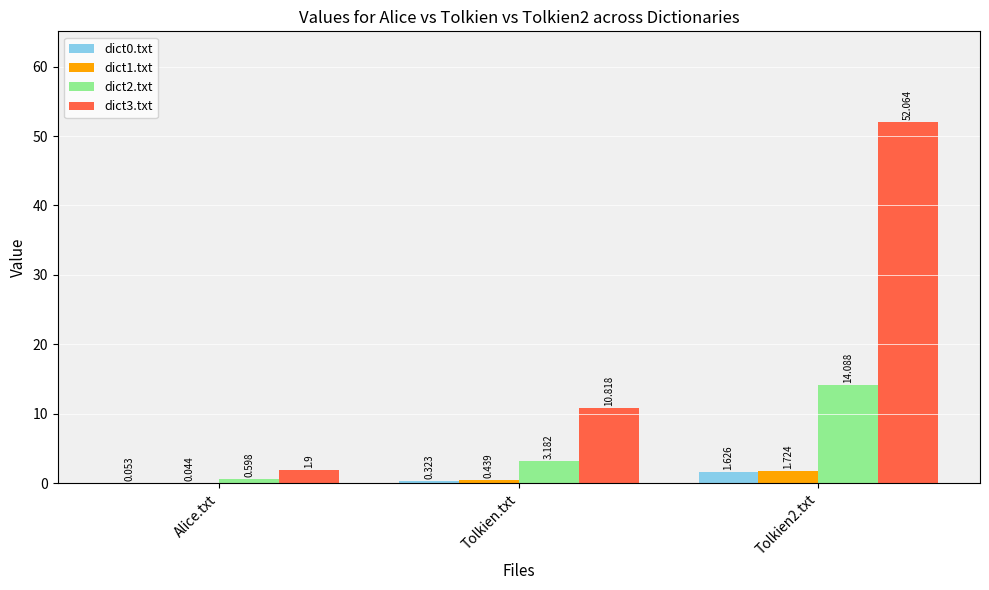

Is the value of dict2.txt at Tolkien.txt greater than the value of dict3.txt at Tolkien2.txt?

No